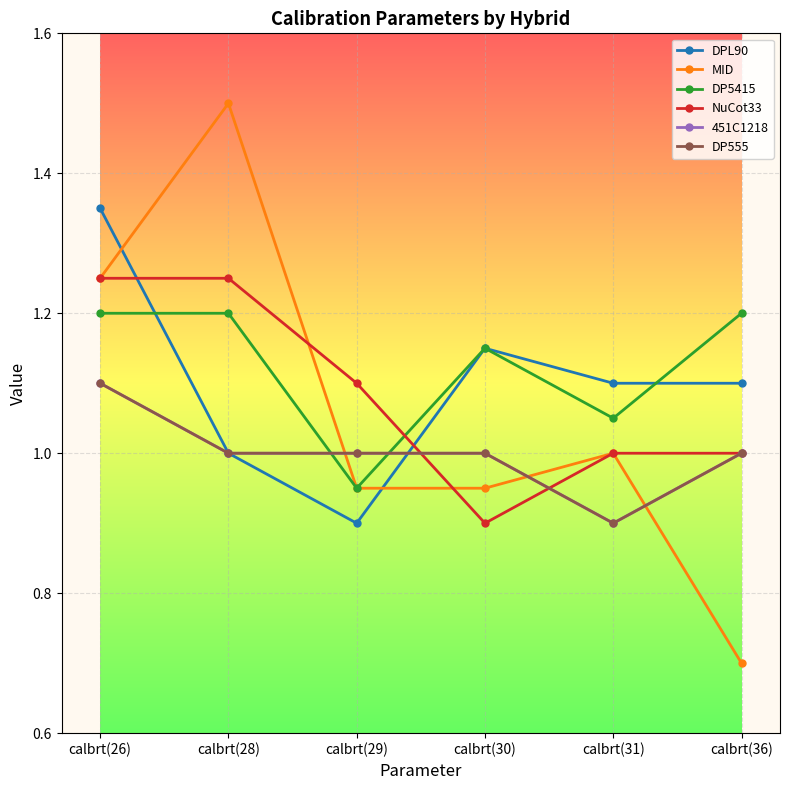

What position from the right is calbrt(30)?

3